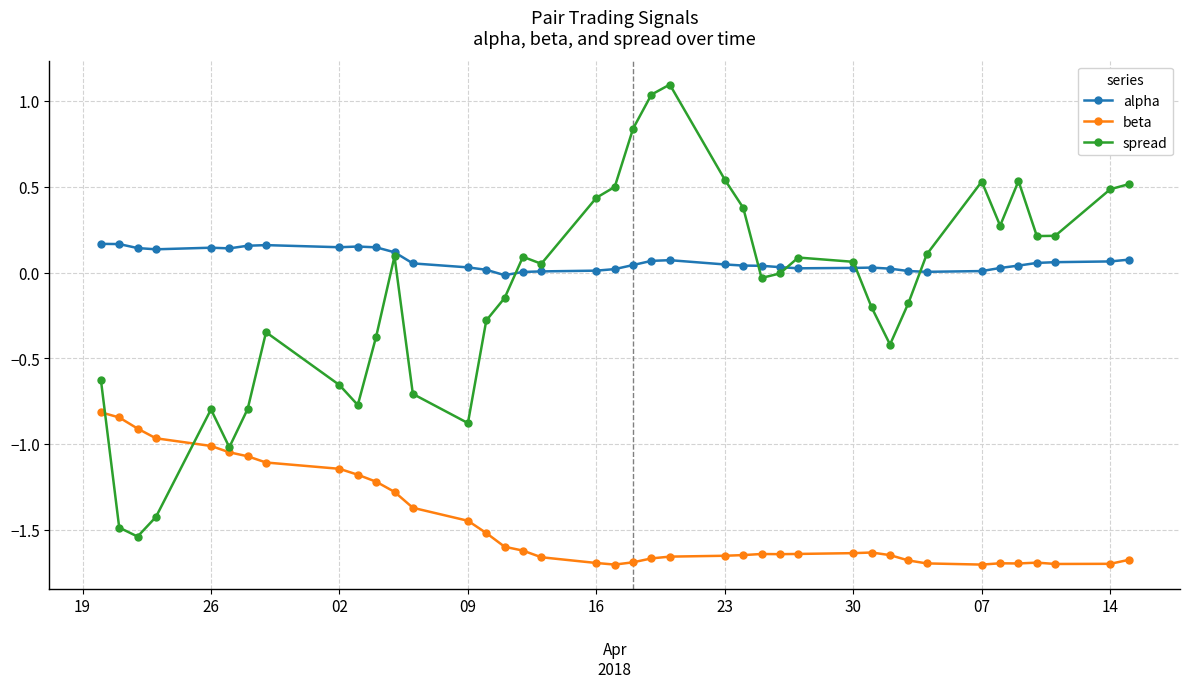

List the series in order of their peak value, lowest first.

beta, alpha, spread